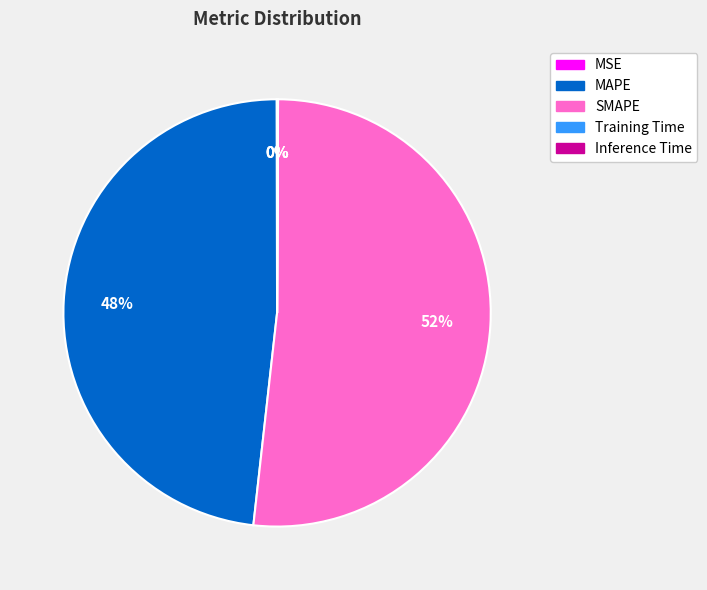

To the nearest percent, what percentage of the pie is MAPE?

48%